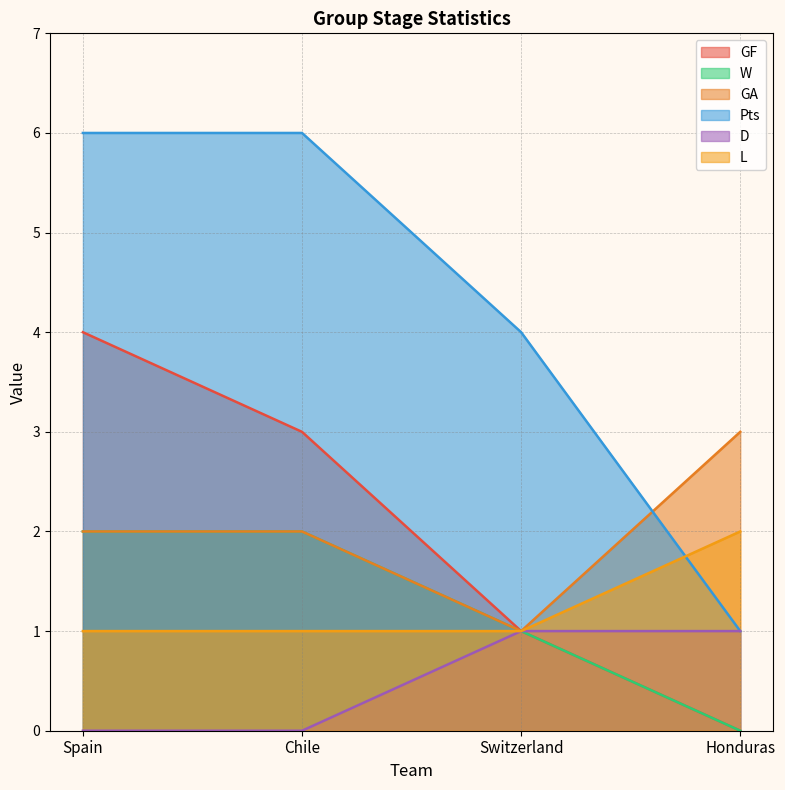

What position from the right is Honduras?

1